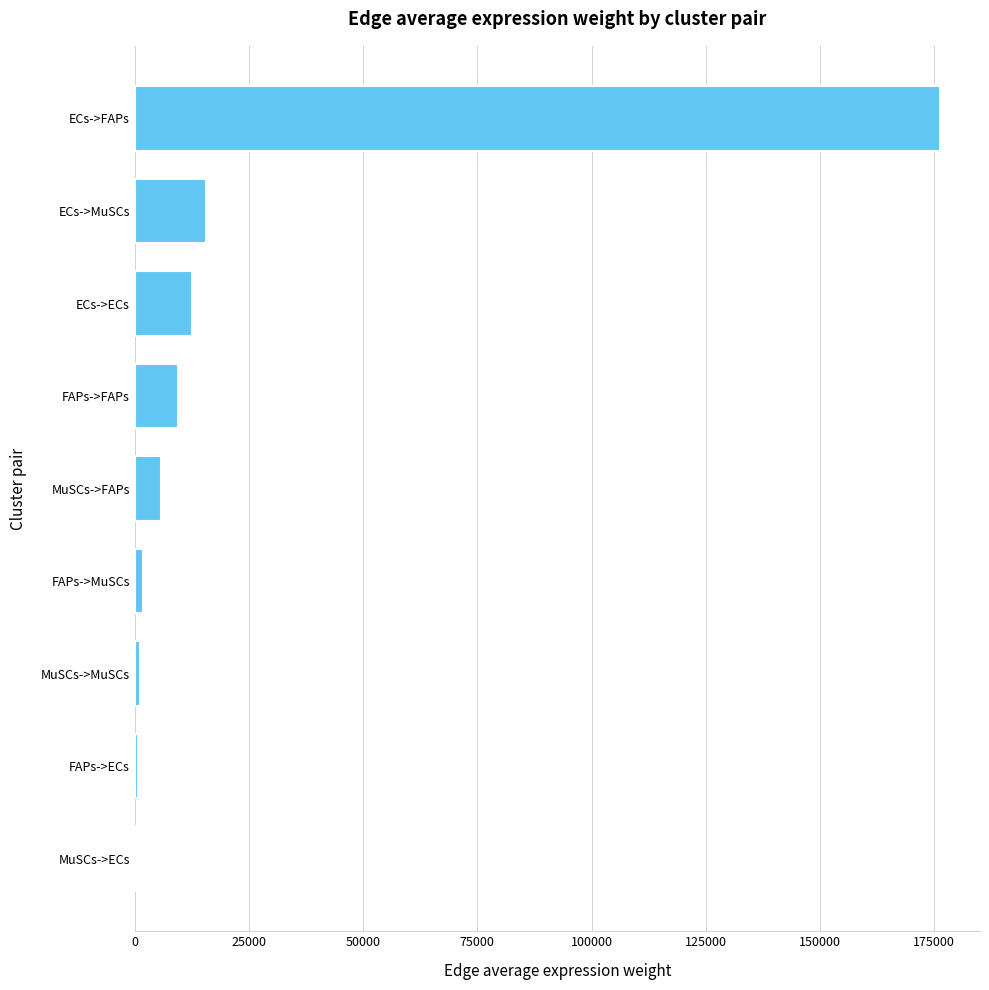

At which label is the value closest to 88331?

ECs->MuSCs